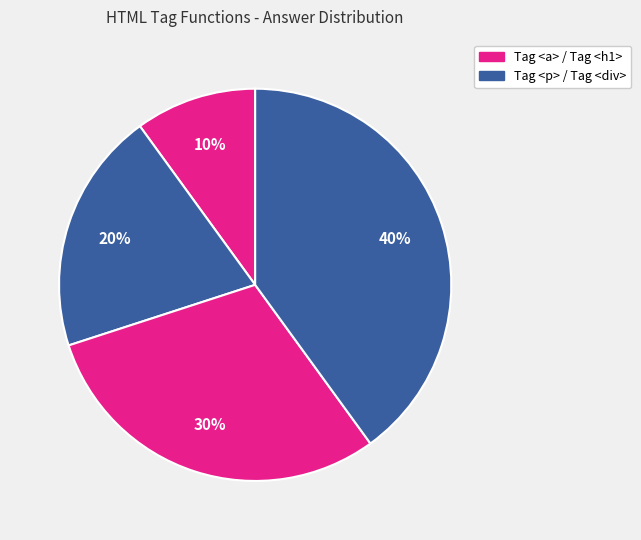

How many segments does this pie chart have?

4